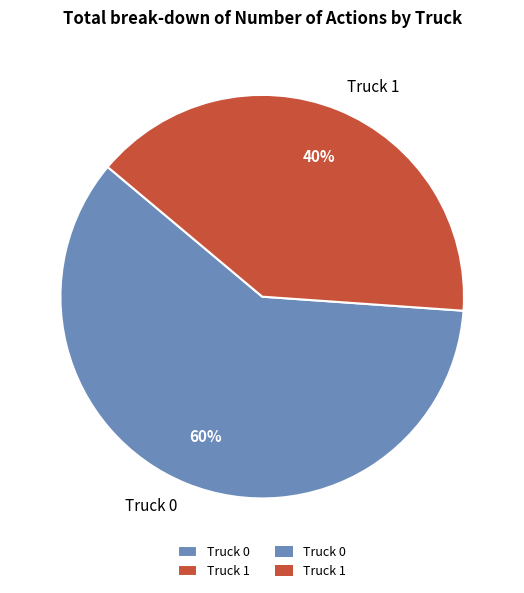

To the nearest percent, what is the average slice percentage?

50%